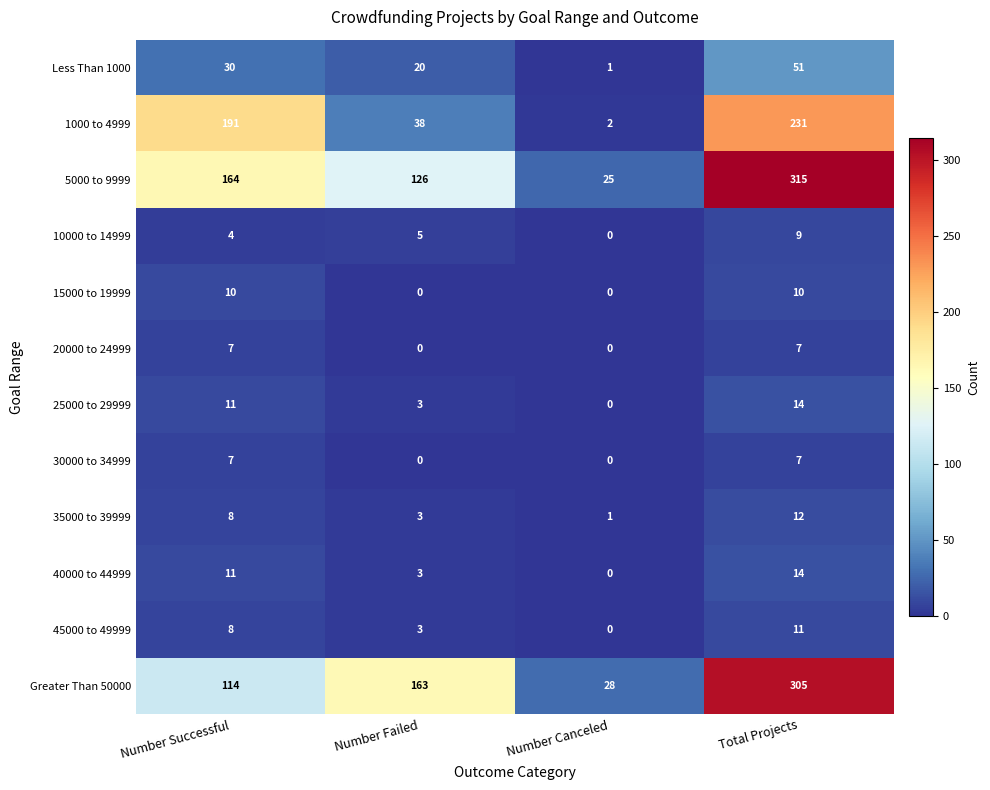

What is the maximum value for 20000 to 24999?

7